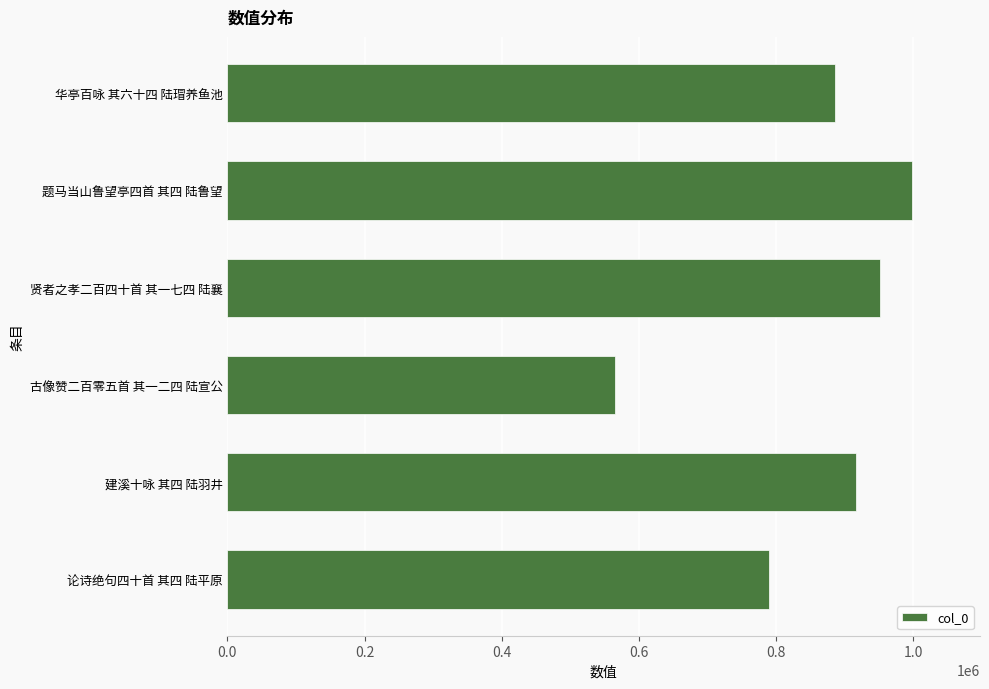

List the labels in order of value, largest first.

题马当山鲁望亭四首 其四 陆鲁望, 贤者之孝二百四十首 其一七四 陆襄, 建溪十咏 其四 陆羽井, 华亭百咏 其六十四 陆瑁养鱼池, 论诗绝句四十首 其四 陆平原, 古像赞二百零五首 其一二四 陆宣公